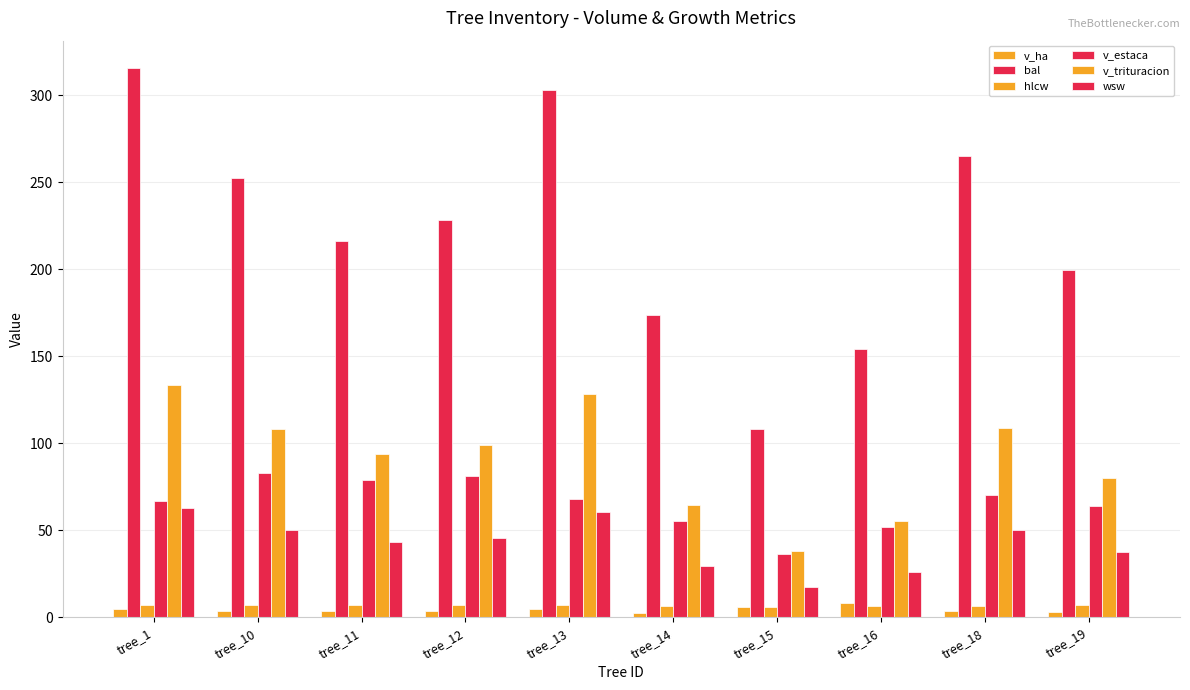

At how many categories does at least one series exceed 224?

5